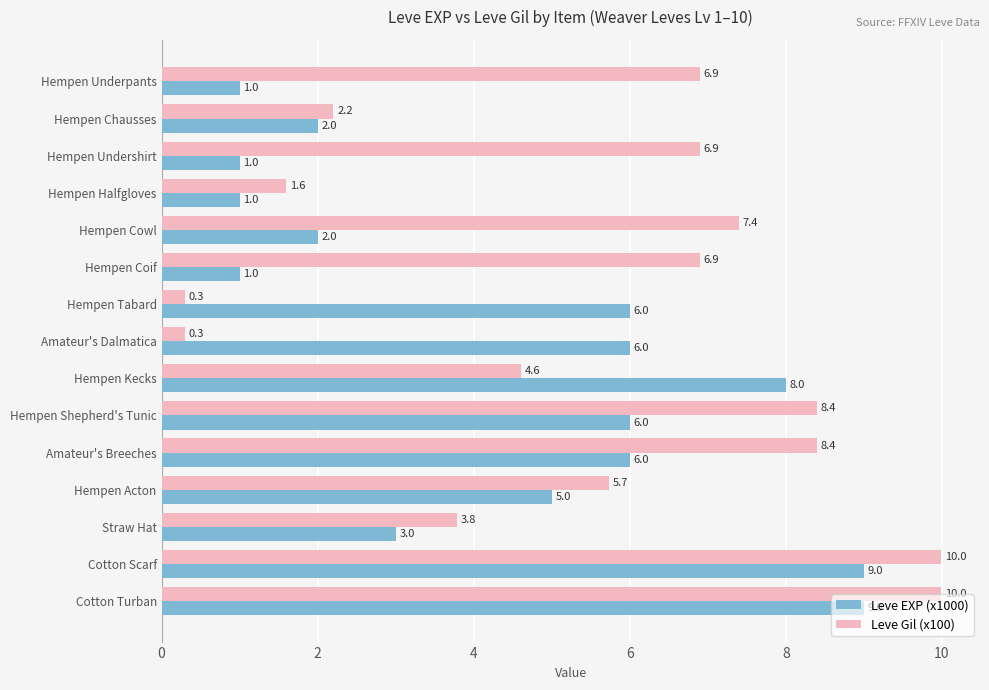

What is the spread (max minus min) of values at Amateur's Breeches?

2.4